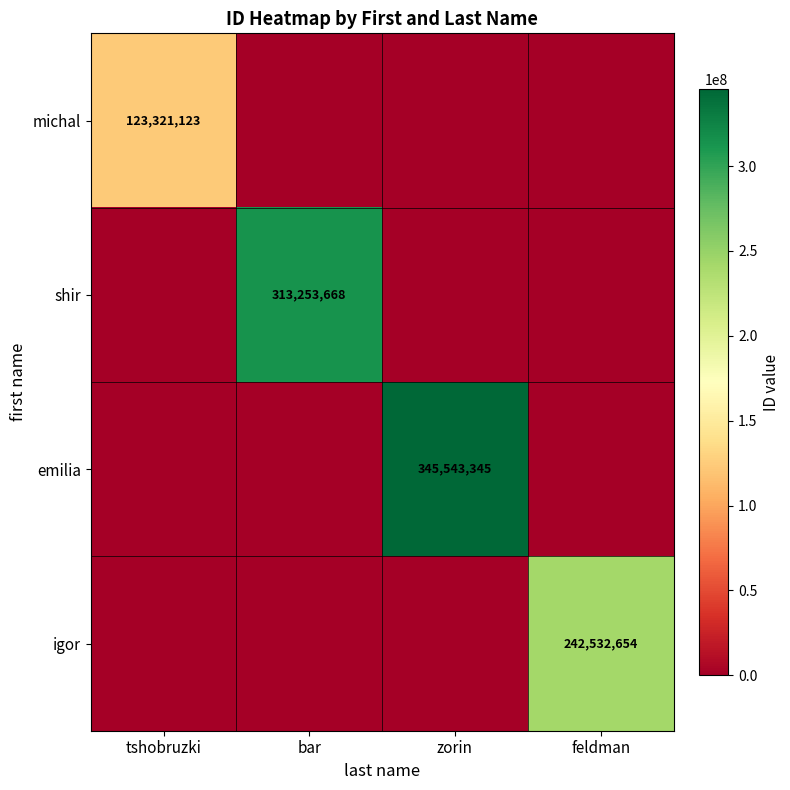

The michal series shows 218408420 at tshobruzki. True or false?

False